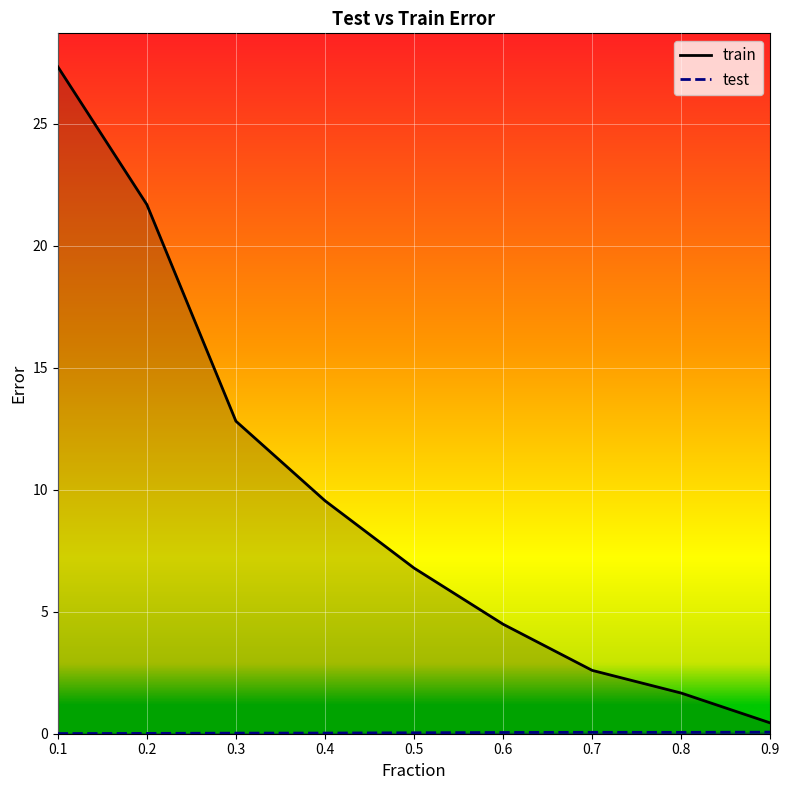

Which series has the largest total across all categories?

train